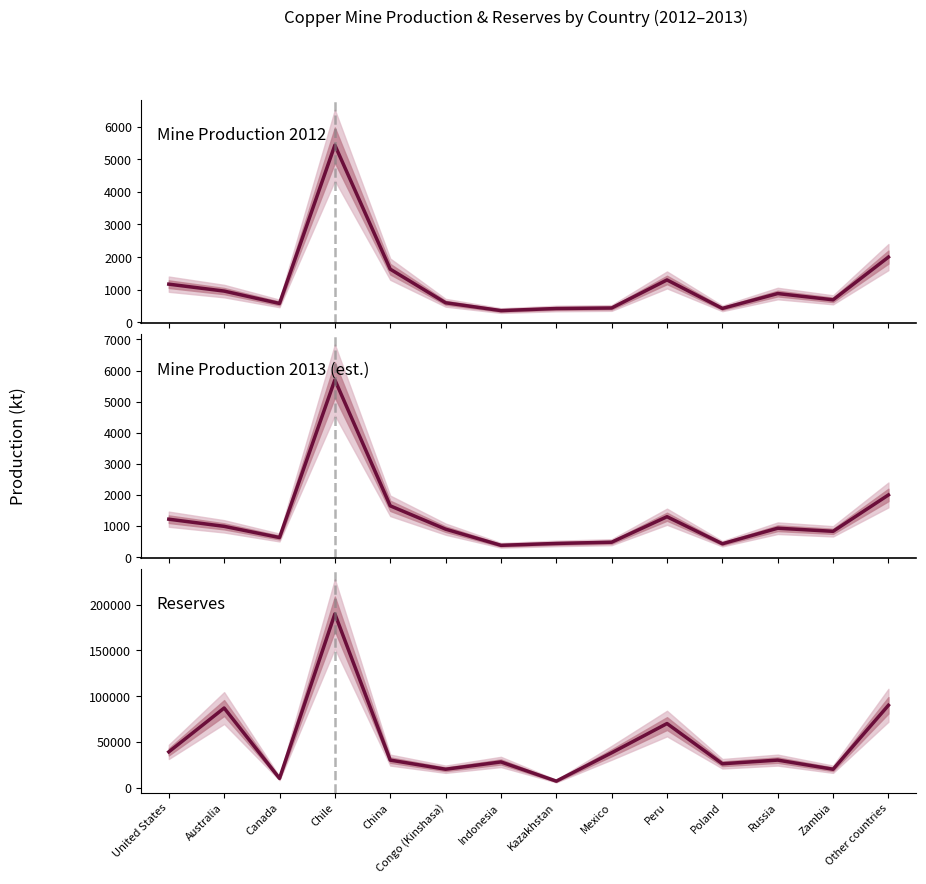

What is the minimum value shown in the chart?

360